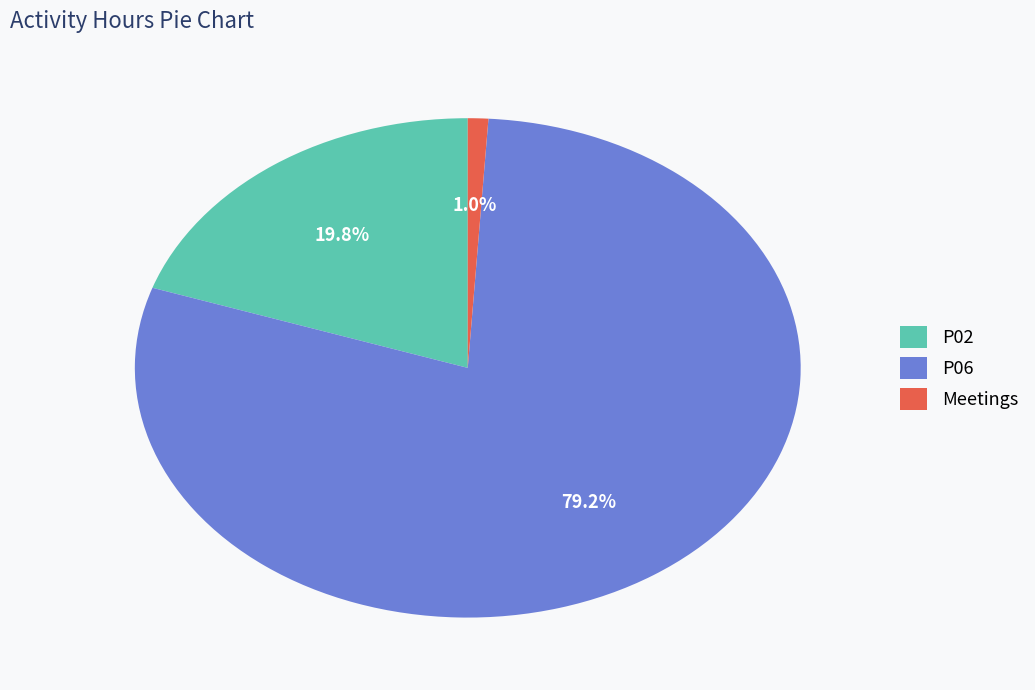

Rank the categories by value from lowest to highest.

Meetings, P02, P06